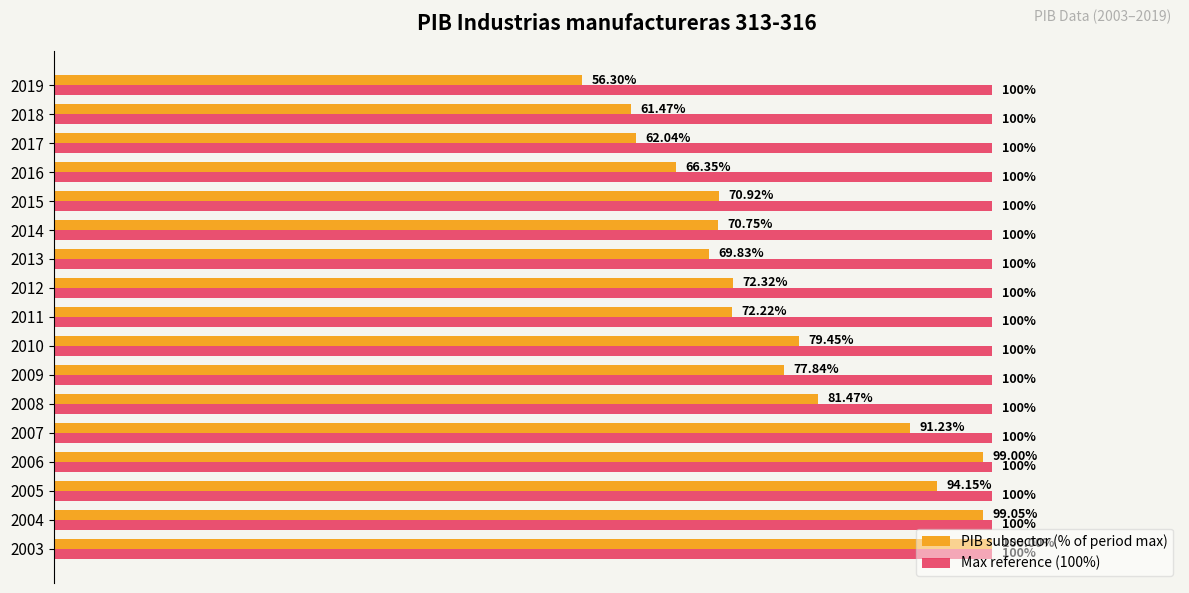

Between 2009 and 2016, which series saw the biggest shift?

PIB subsector (% of period max)